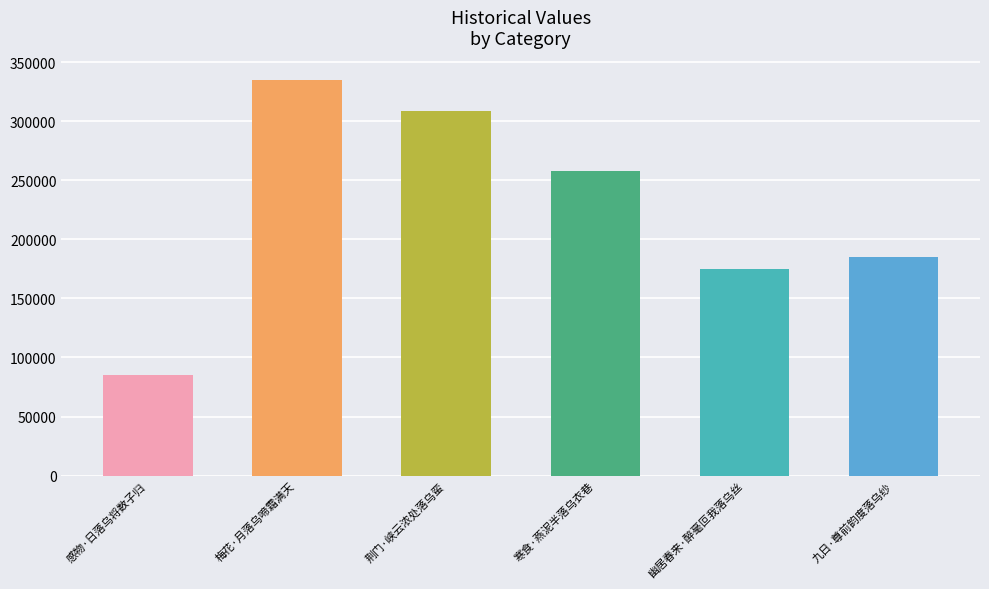

What is the value of the 3rd bar from the left?

308213